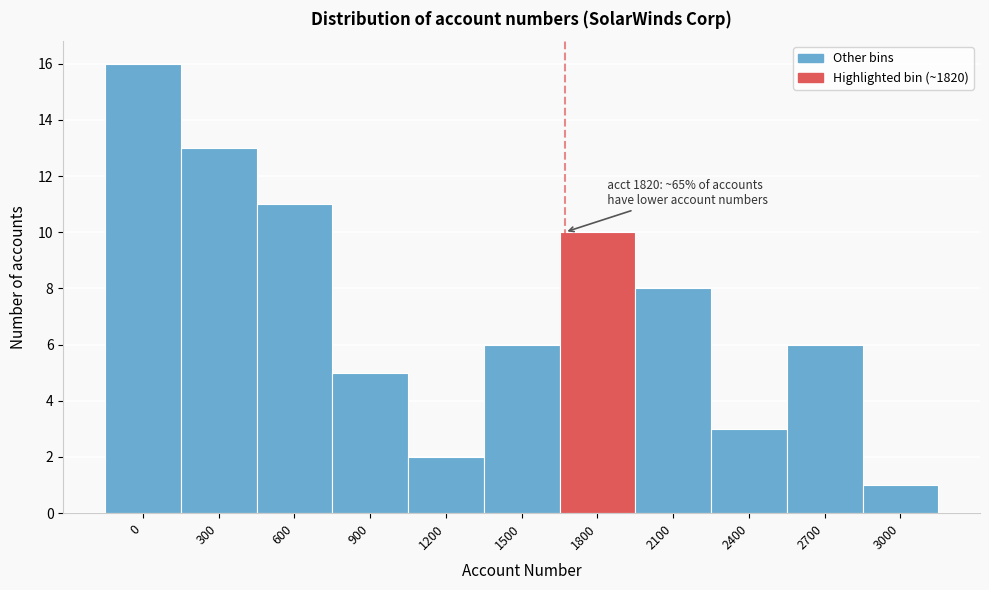

Reading right to left, list all the values displayed in this chart.

1	6	3	8	10	6	2	5	11	13	16